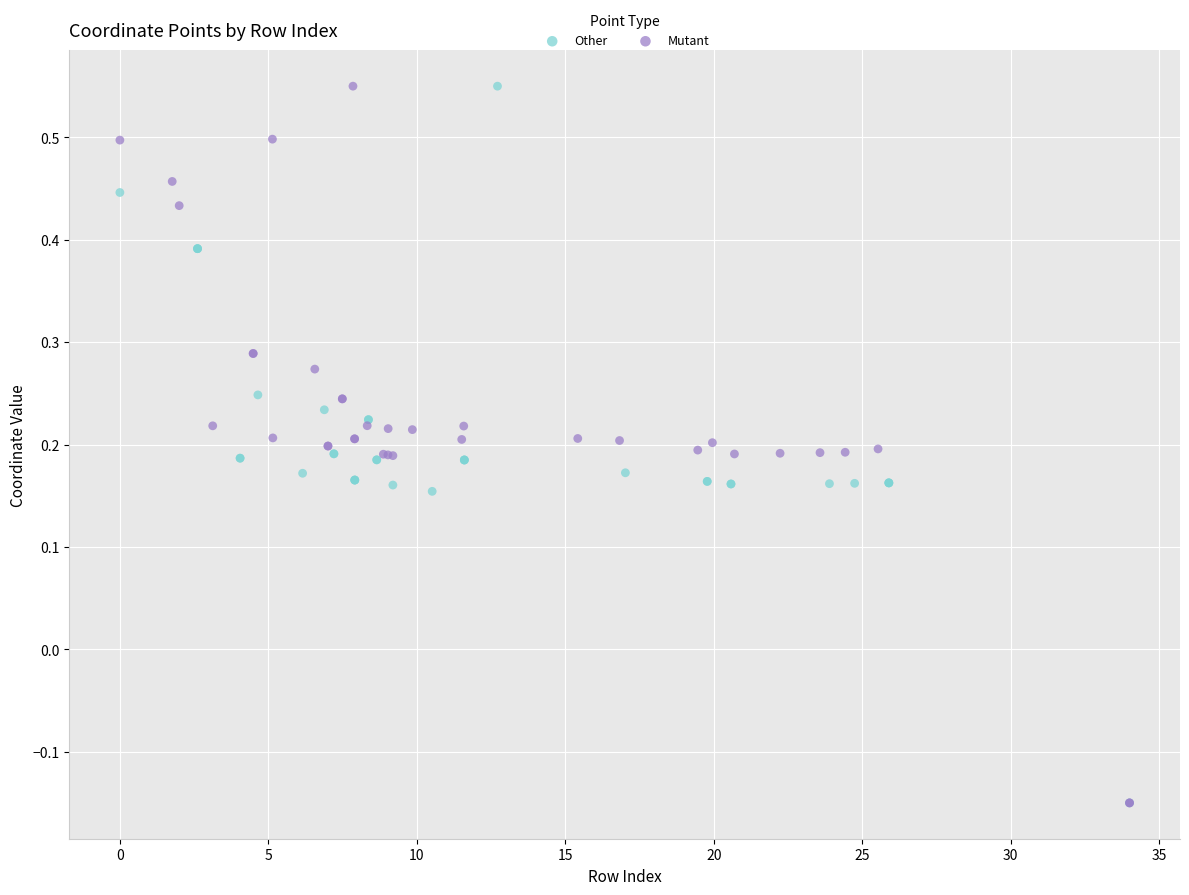

What are all the series names shown in the legend?

Other, Mutant